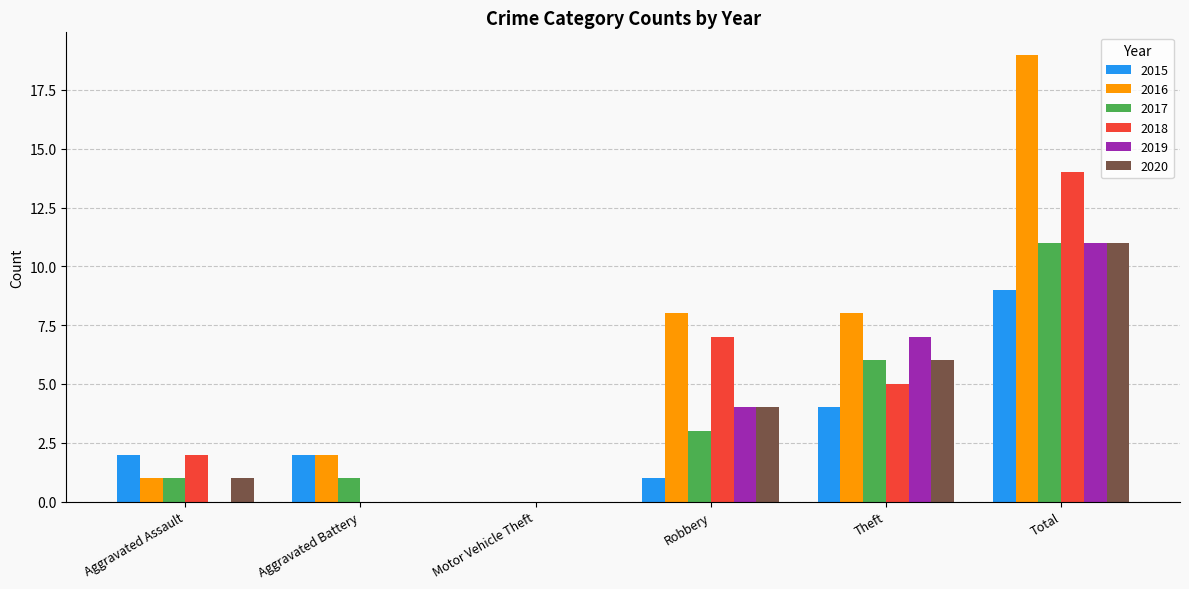

How many data points does each series have?

6